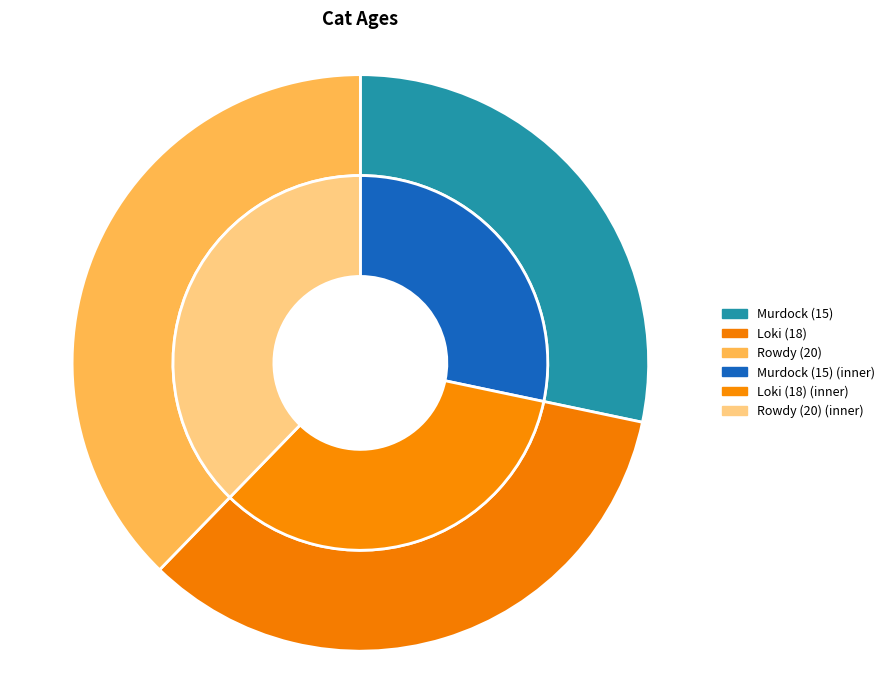

To the nearest percent, what is the difference between the Loki and Murdock slice percentages?

6%